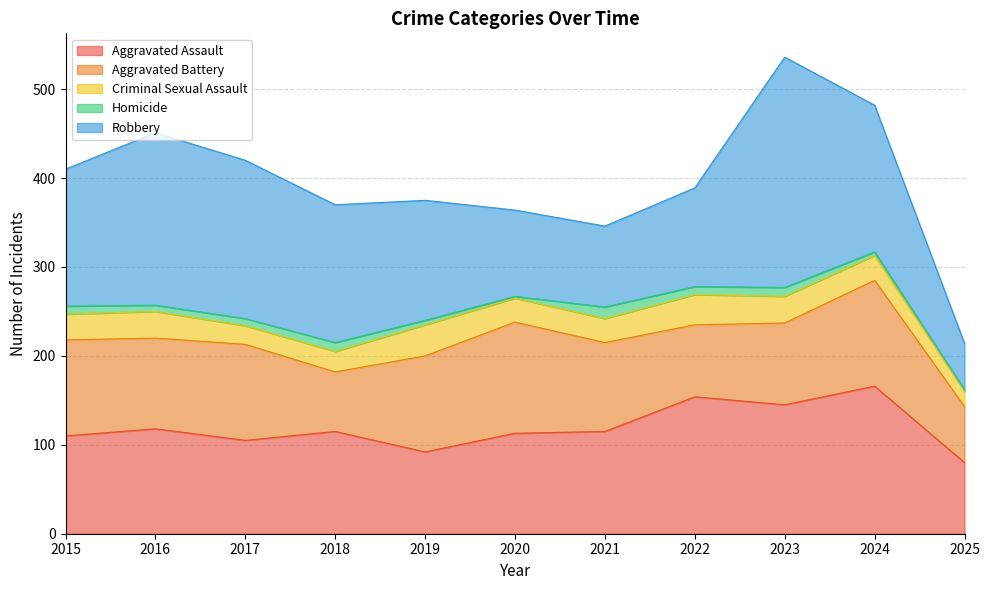

What is the difference between the maximum and second lowest values in the Aggravated Battery series?

58